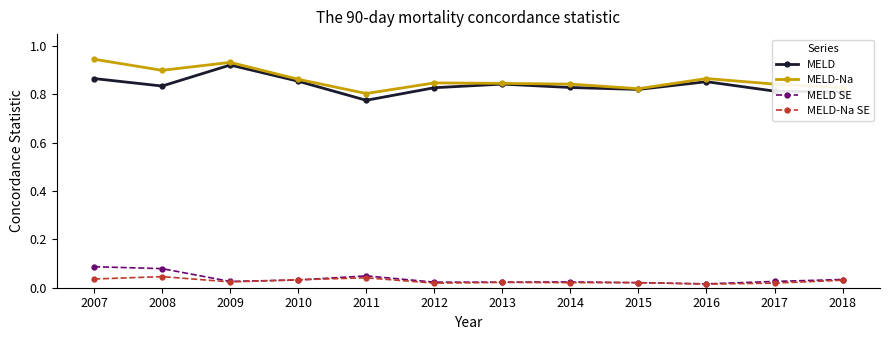

At which label does MELD reach its minimum?

2011